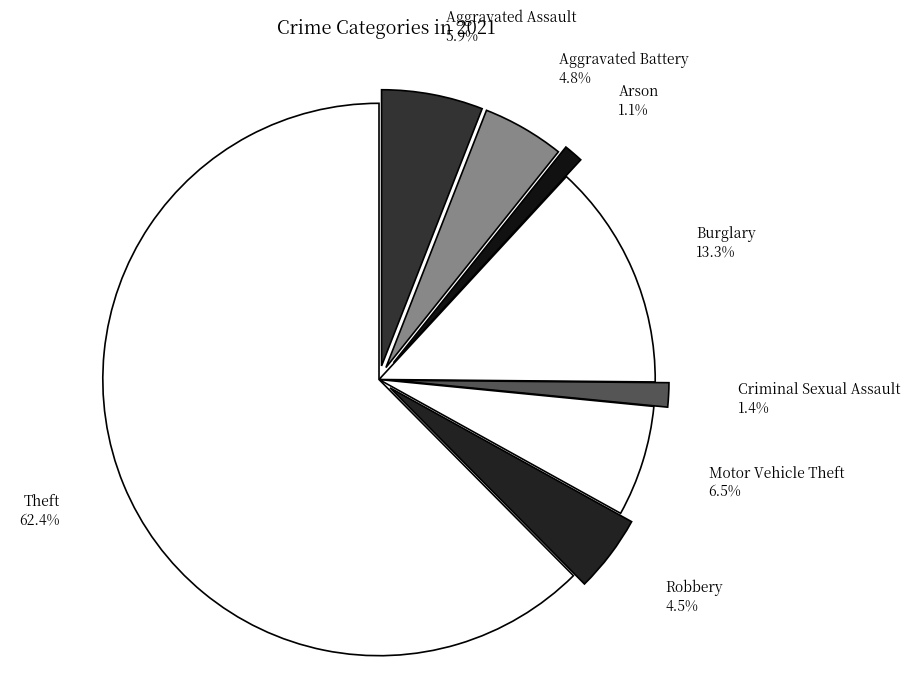

Which slice is the largest?

Theft